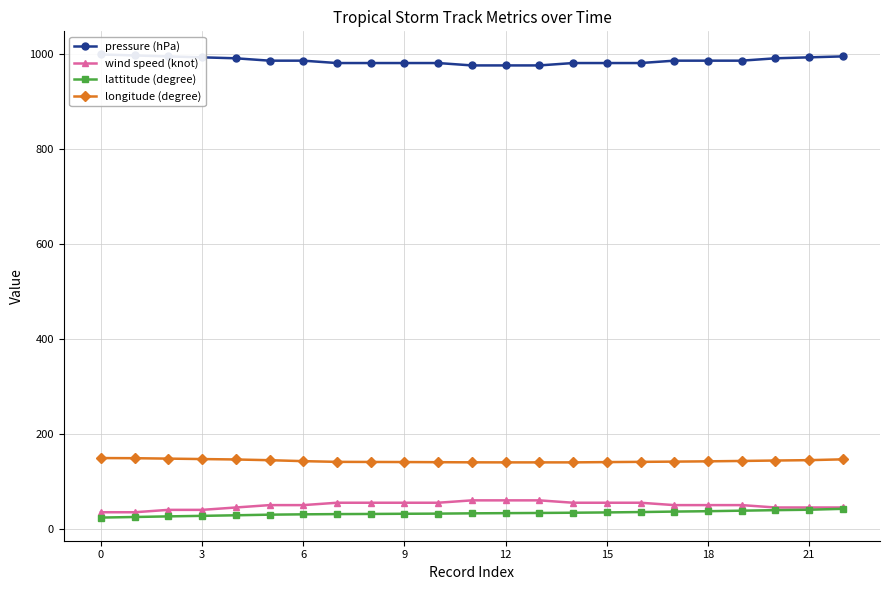

True or false: wind speed (knot) and pressure (hPa) intersect in this chart.

False